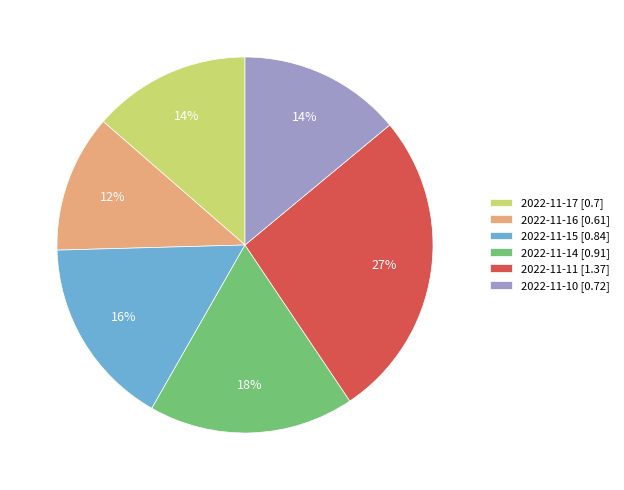

Between 2022-11-16 and 2022-11-11, which is larger?

2022-11-11